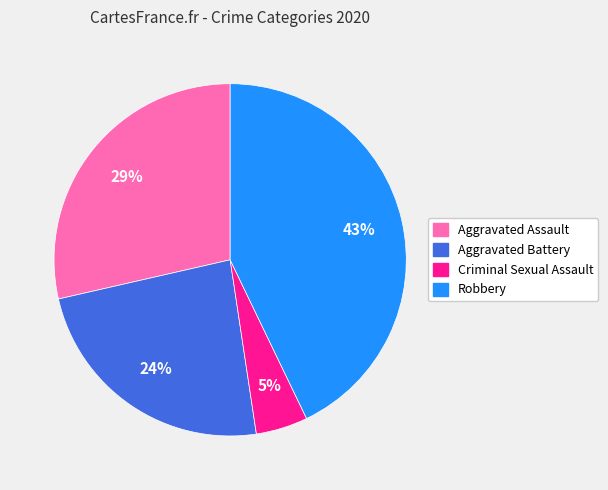

Does Aggravated Battery account for over 50% of the chart?

No